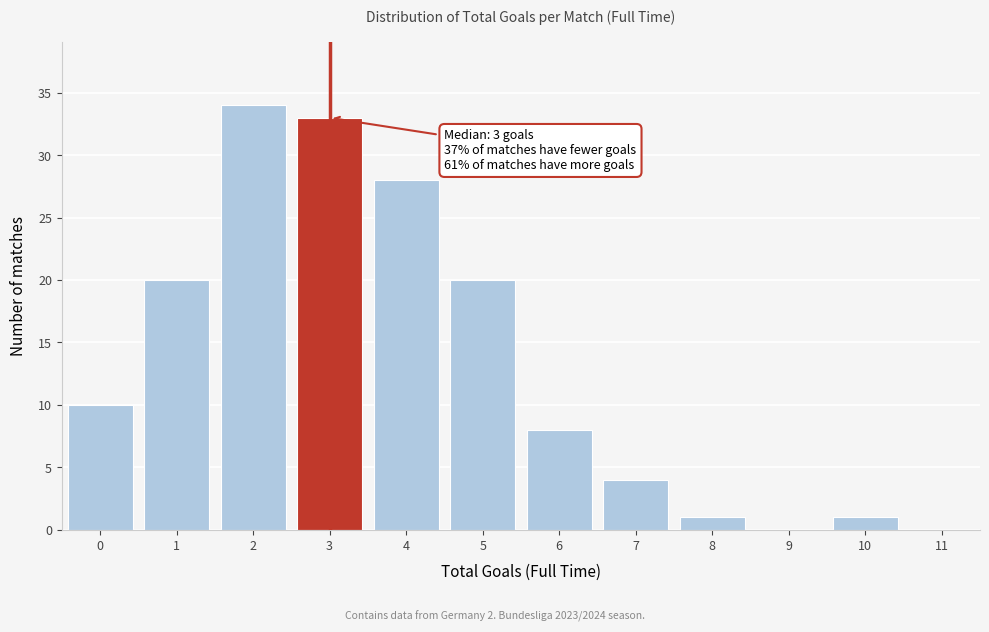

Reading left to right, list all the values displayed in this chart.

0=10	1=20	2=34	3=33	4=28	5=20	6=8	7=4	8=1	9=0	10=1	11=0